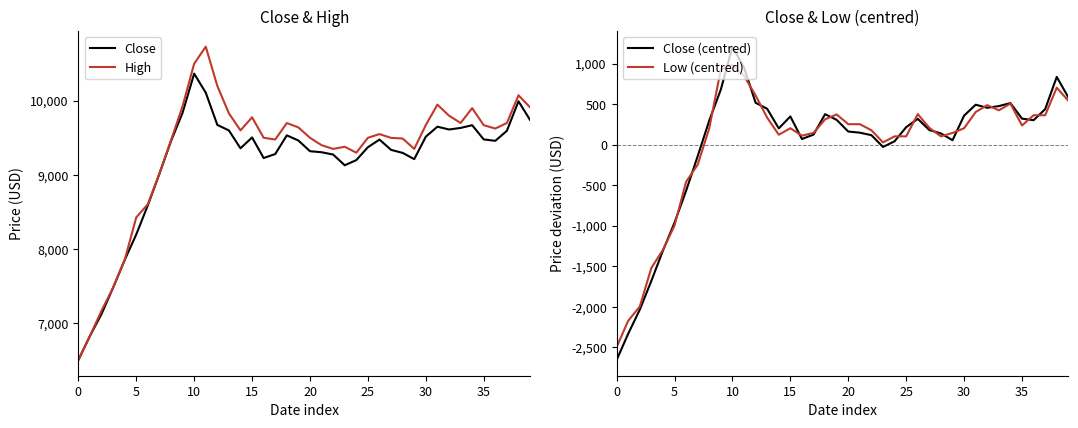

How many values in the Close series are below 9455?

20